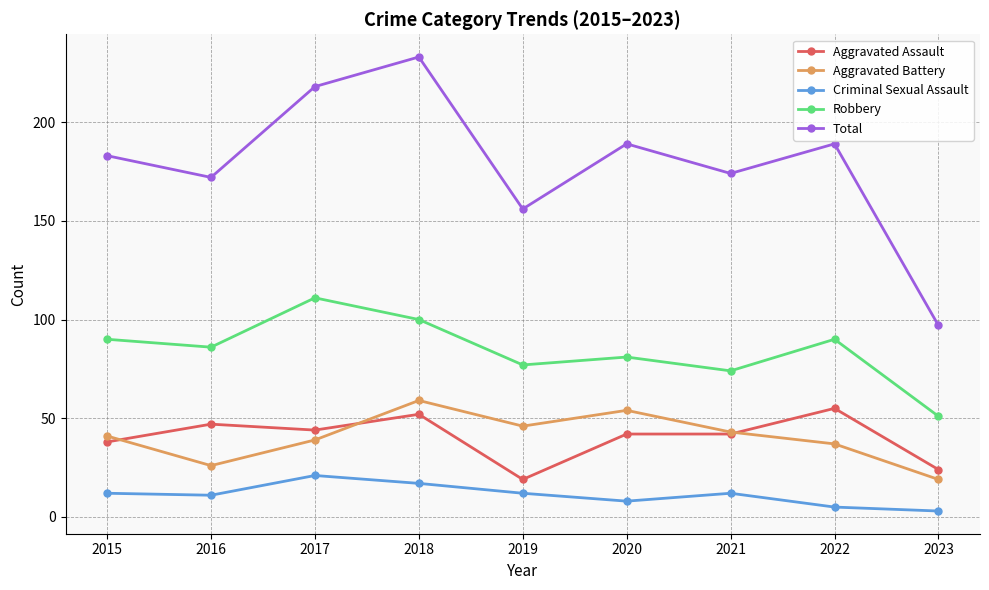

The value of Aggravated Assault at 2021 is 42. True or false?

True